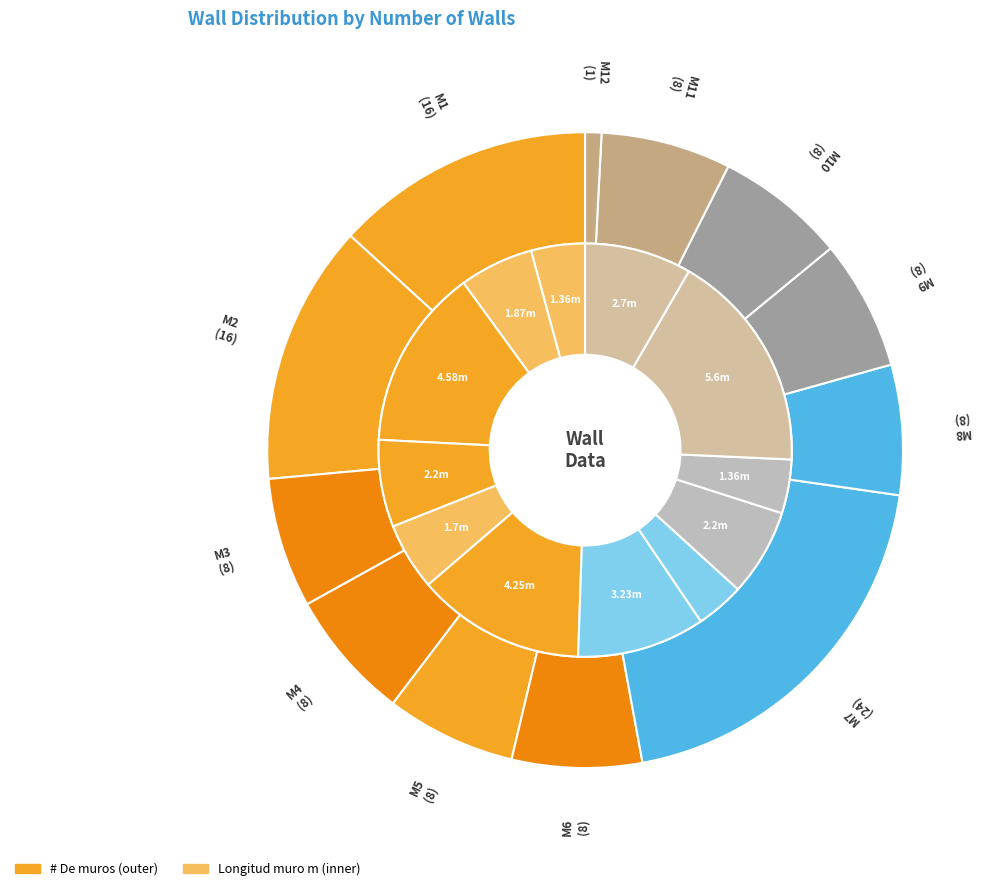

Does M2 represent more than half of the total?

No